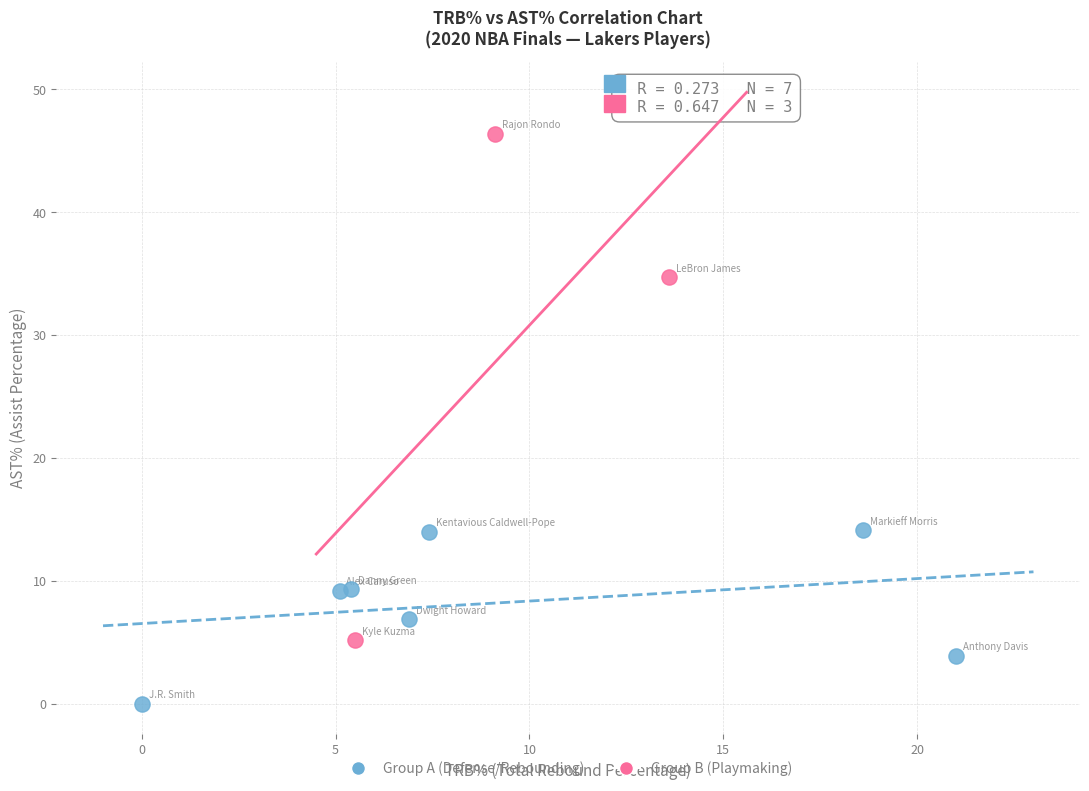

What are all the series names shown in the legend?

Group A (Defense/Rebounding), Group B (Playmaking)